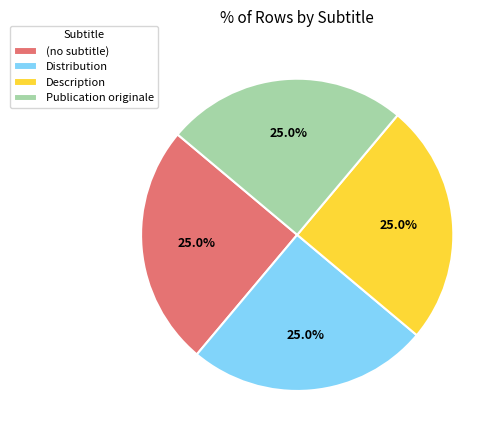

Is it true that (no subtitle) is 1% of the pie?

False